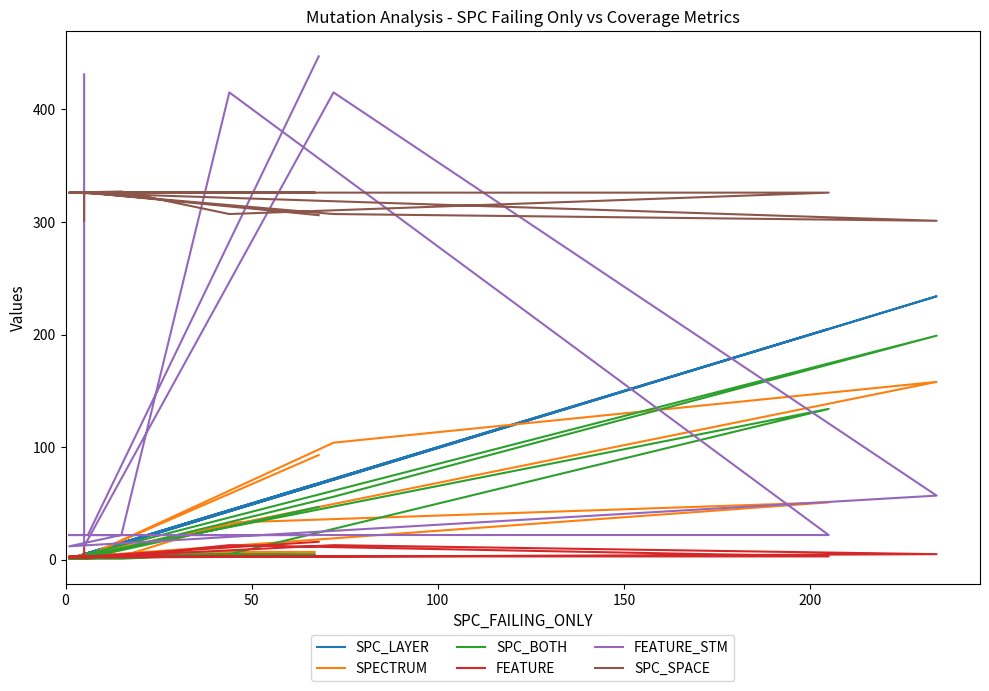

At how many categories does at least one series exceed 331?

4